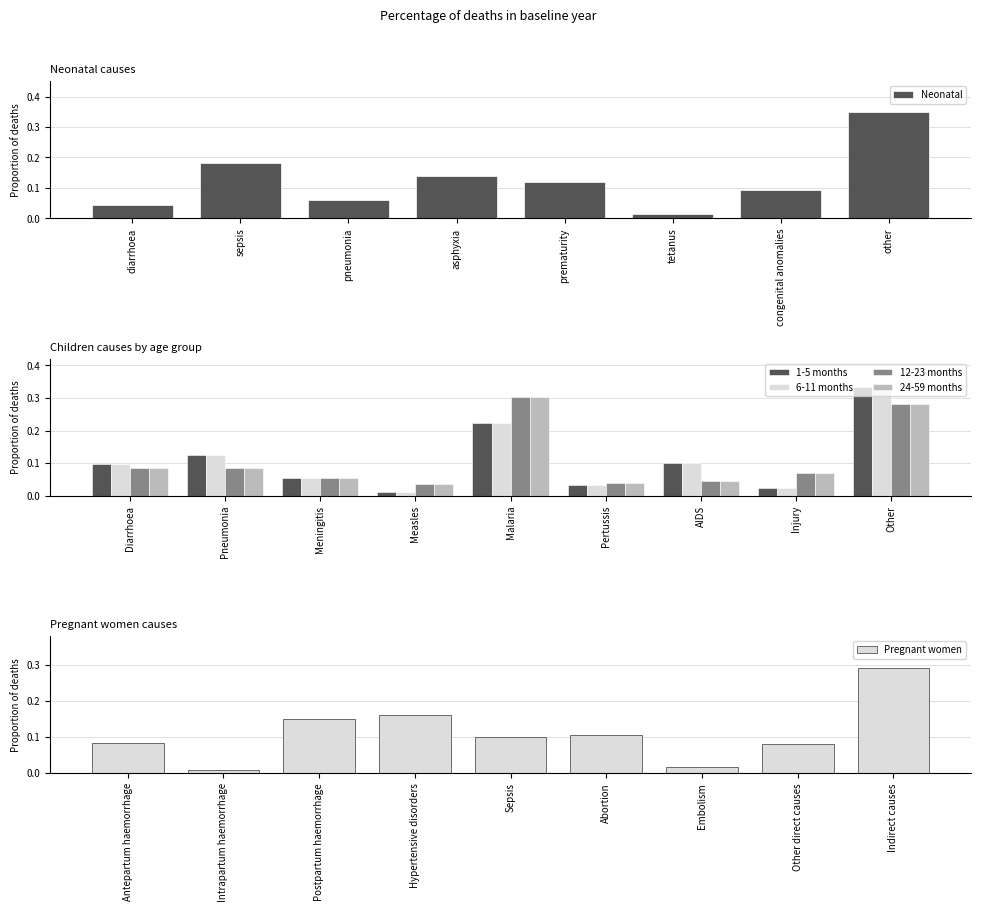

What is the change in value from pneumonia to other?

+0.3